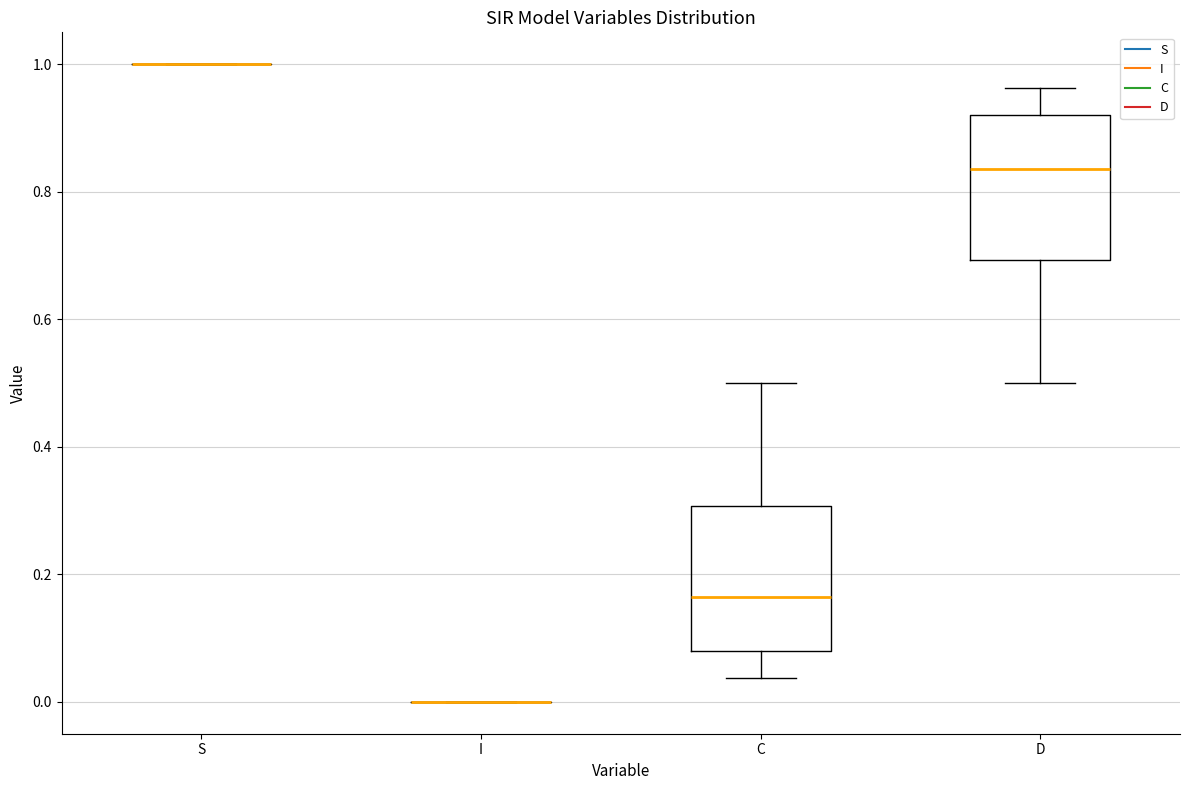

Where does the upper whisker of the box for D end on the y-axis? The values are not printed on the chart, so give them approximately, as read against the axis.

0.96